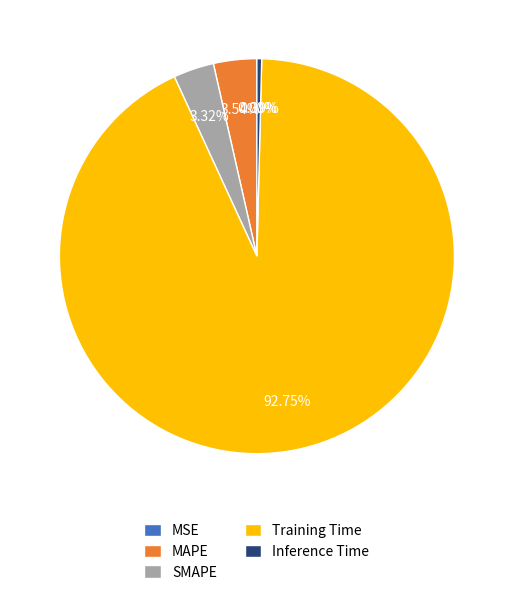

To the nearest percent, what portion does Training Time represent?

93%